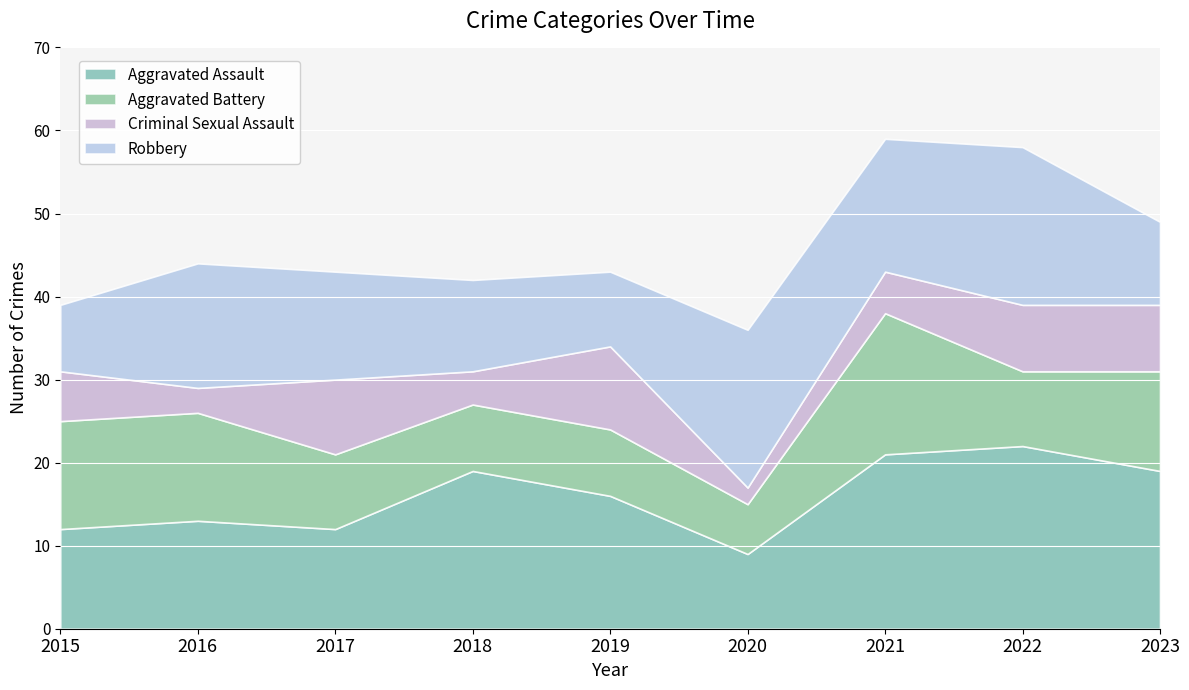

At which category is the sum across all series the highest?

2021